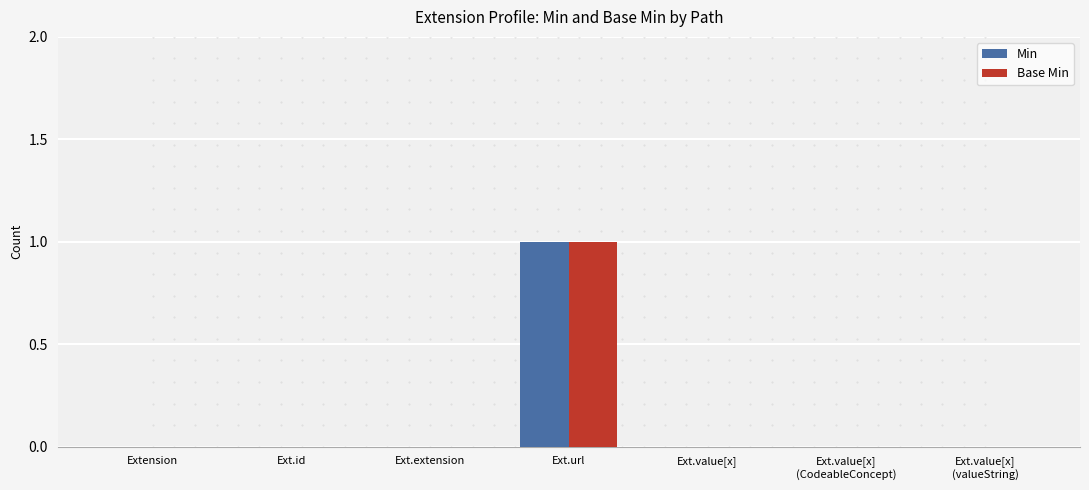

What are all the series names shown in the legend?

Min, Base Min